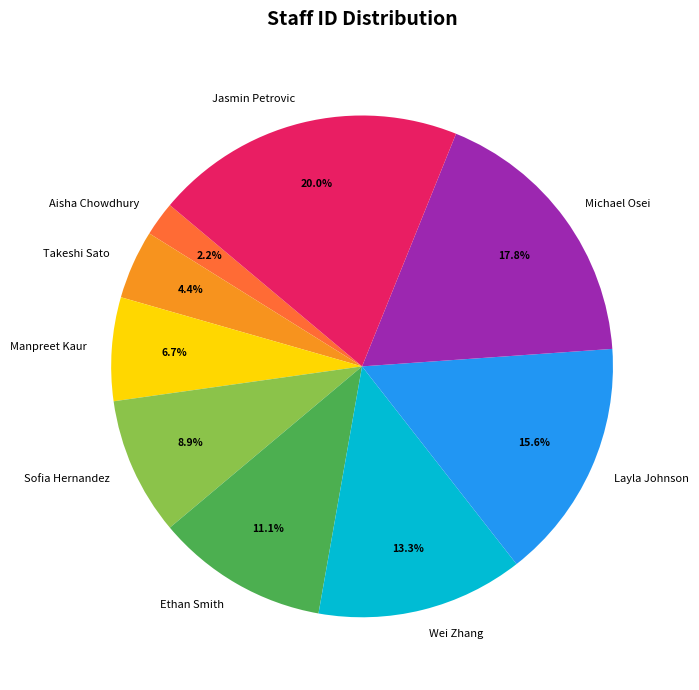

To the nearest percent, what portion does Layla Johnson represent?

16%